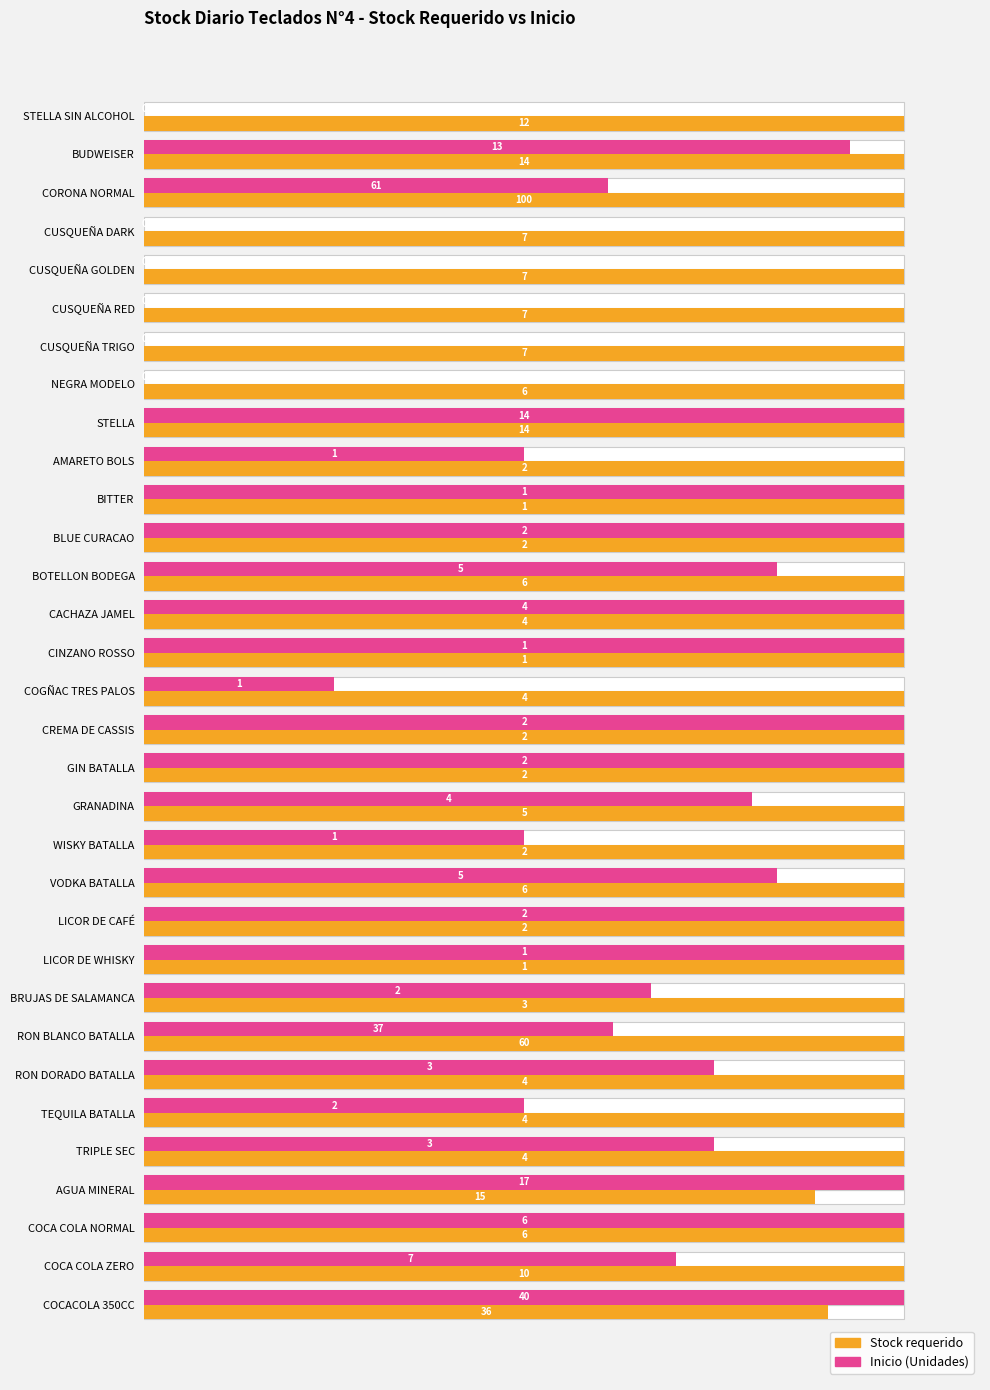

True or false: Inicio (Unidades) has a value of 0.4 at COCA COLA ZERO.

False